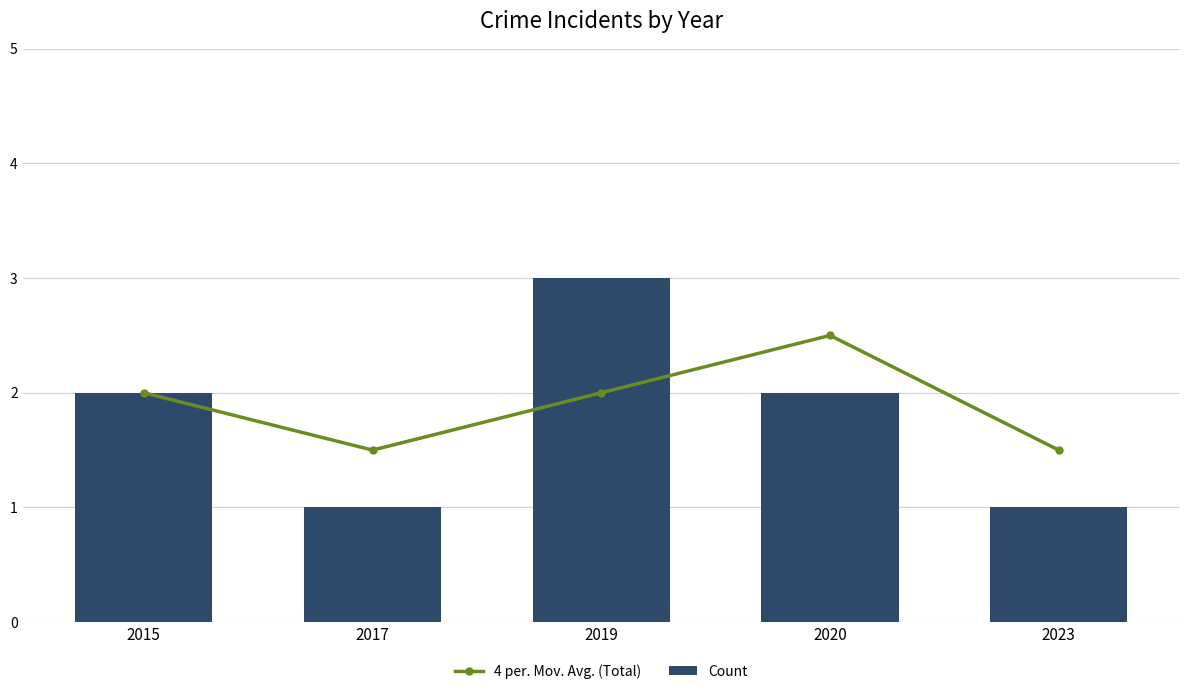

Reading left to right, list all the values displayed in this chart.

4 per. Mov. Avg. (Total): 2.0	1.5	2.0	2.5	1.5
Count: 2.0	1.0	3.0	2.0	1.0